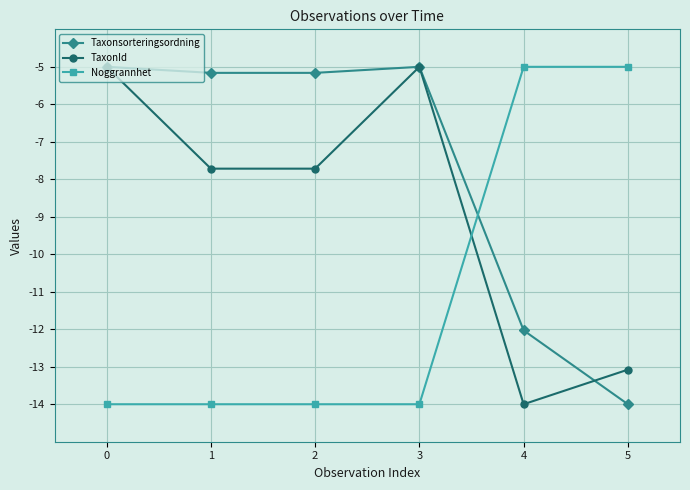

What is the lowest value of the Taxonsorteringsordning series?

-14.0